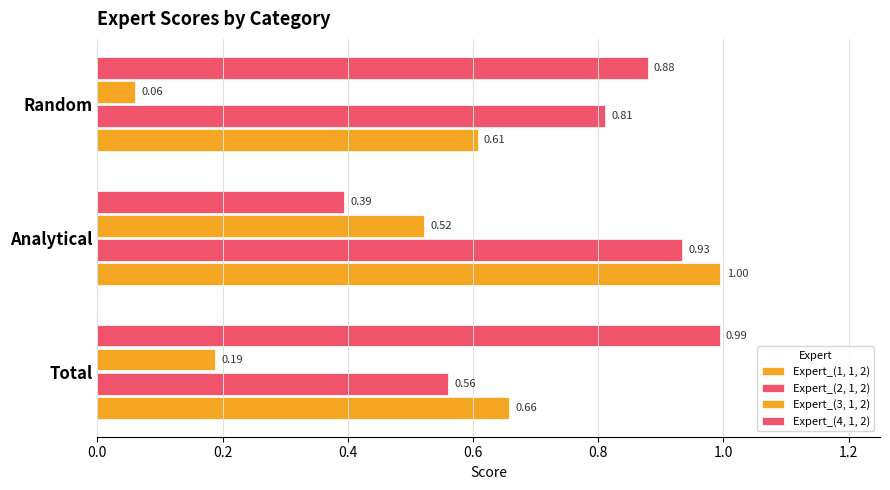

How many distinct data groups are displayed?

4